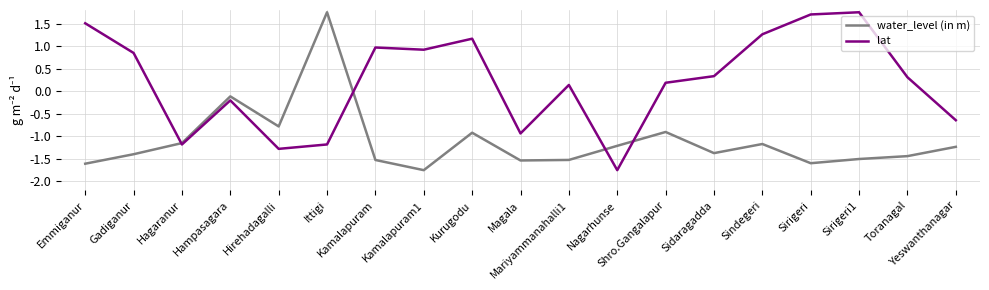

List the series in order of their overall mean, highest first.

lat, water_level (in m)